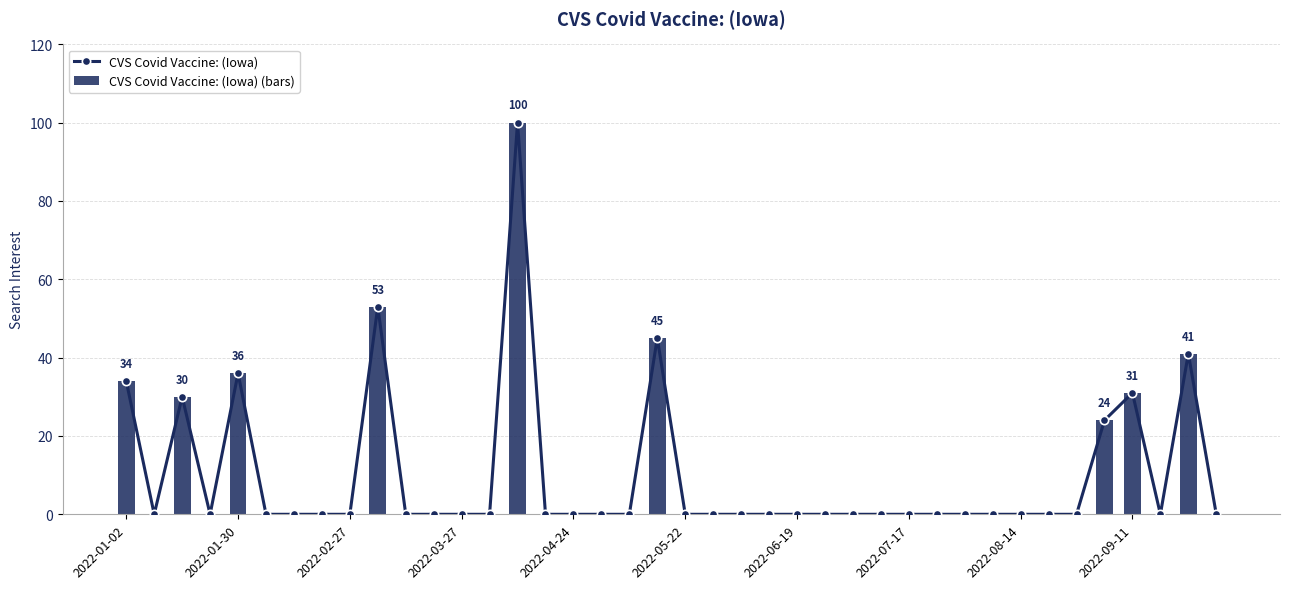

At 37, list the series in order from largest to smallest.

CVS Covid Vaccine: (Iowa), CVS Covid Vaccine: (Iowa) (bars)